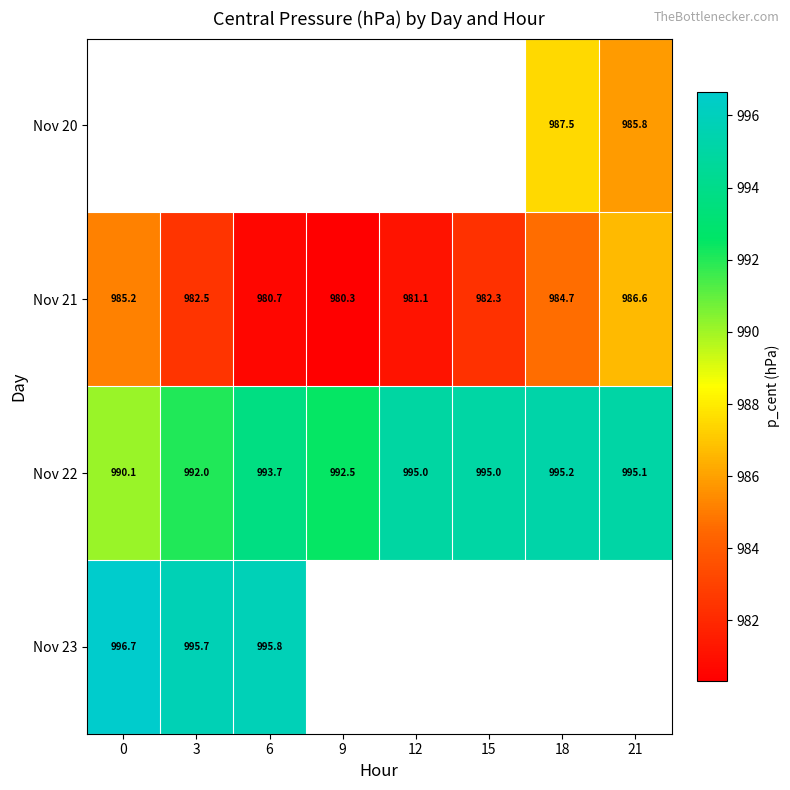

Is the value of Nov 22 at 3 greater than the value of Nov 21 at 21?

Yes